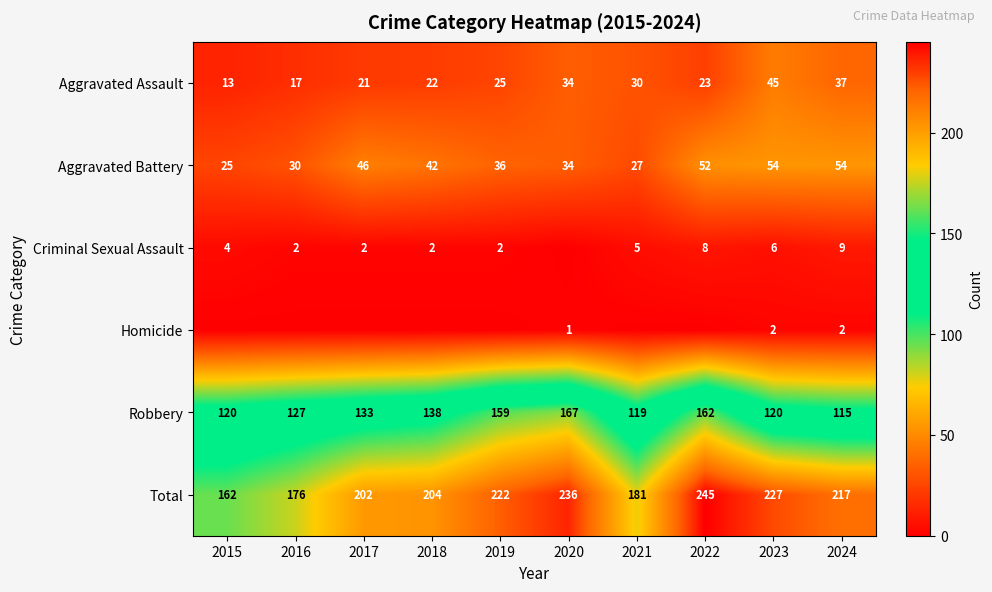

How many data points does each series have?

10